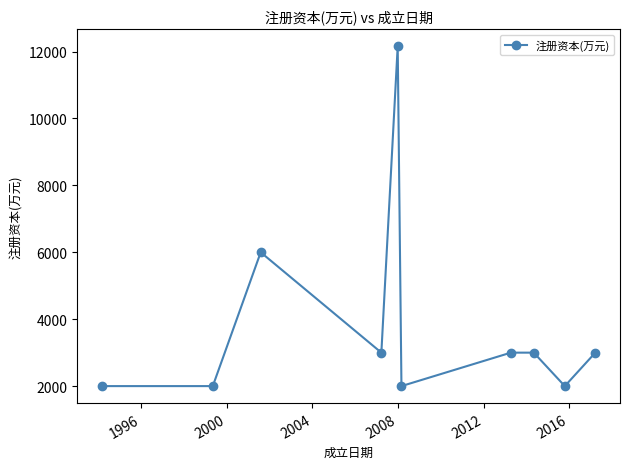

What is the sum of all values?

38161